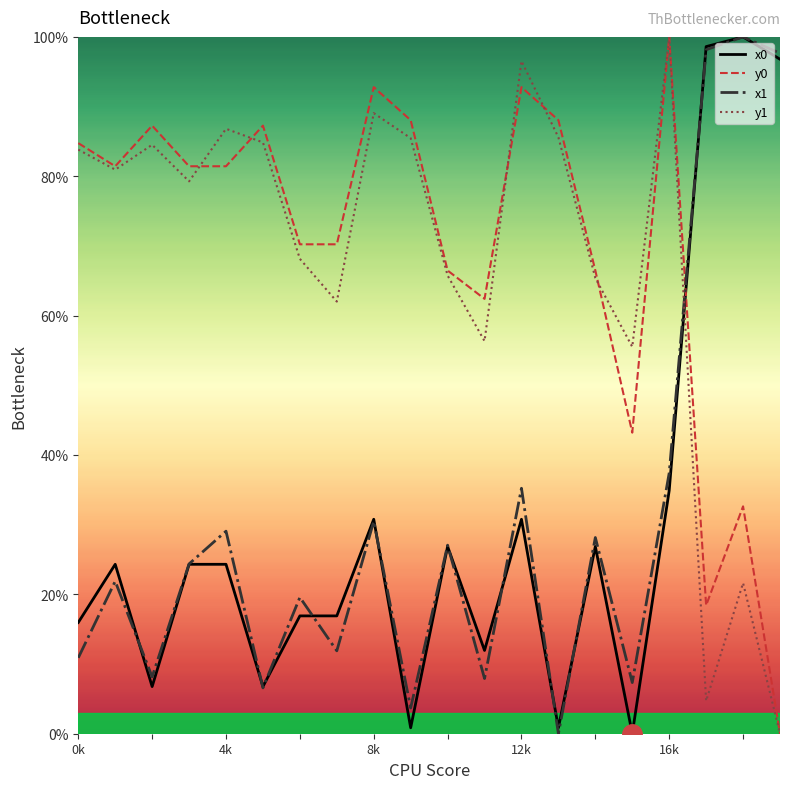

Is this an area chart (filled region under the line)?

No